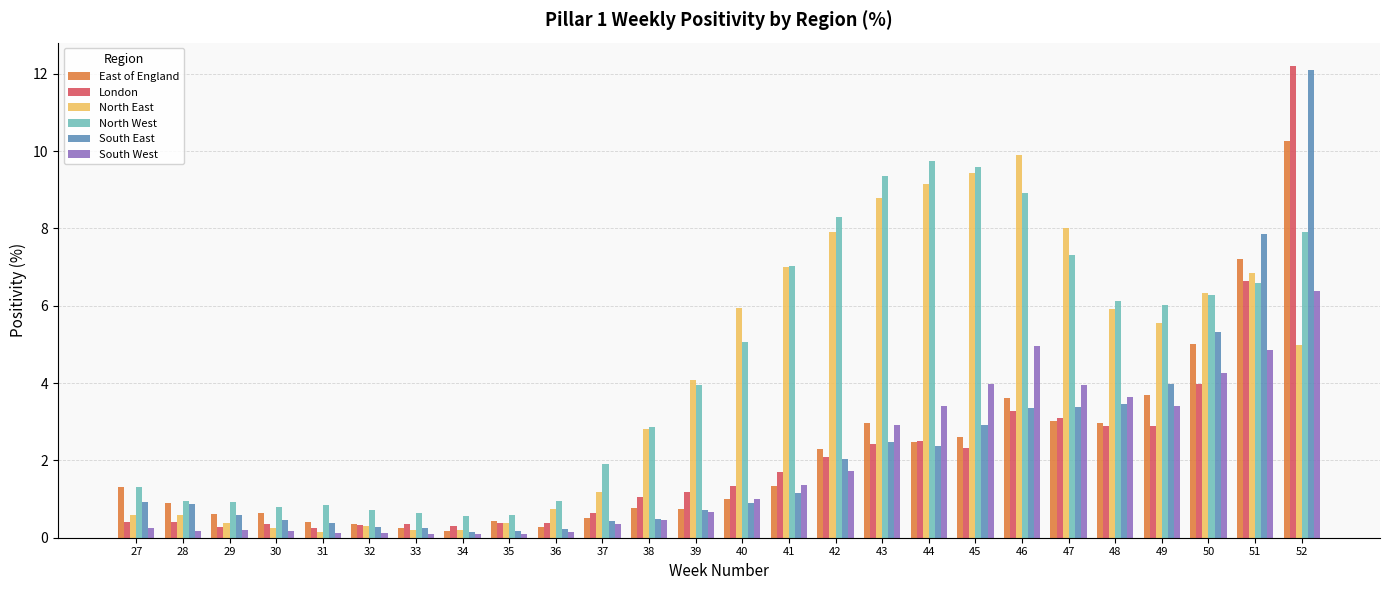

What is the spread (max minus min) of values at 37?

1.5